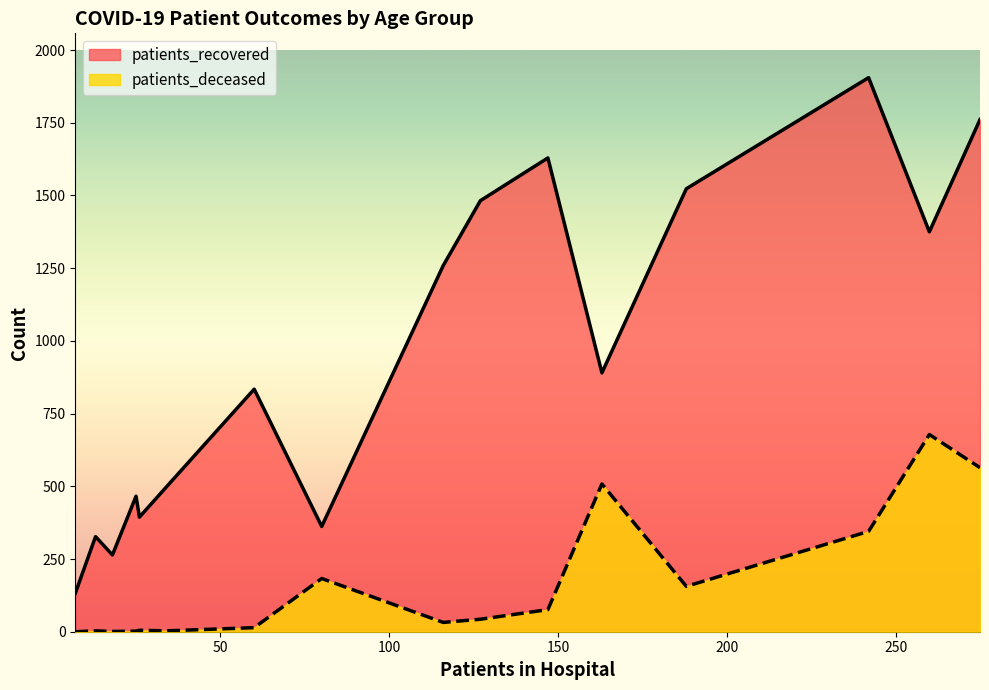

In patients_recovered, how many points are higher than both neighbors (excluding endpoints)?

5